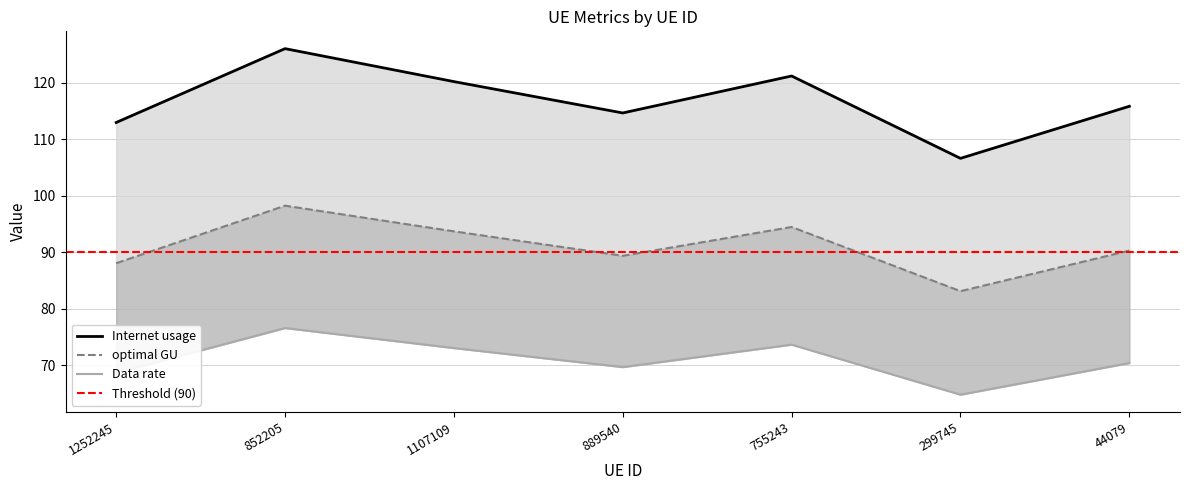

At which label is Internet usage closest to 90?

44079